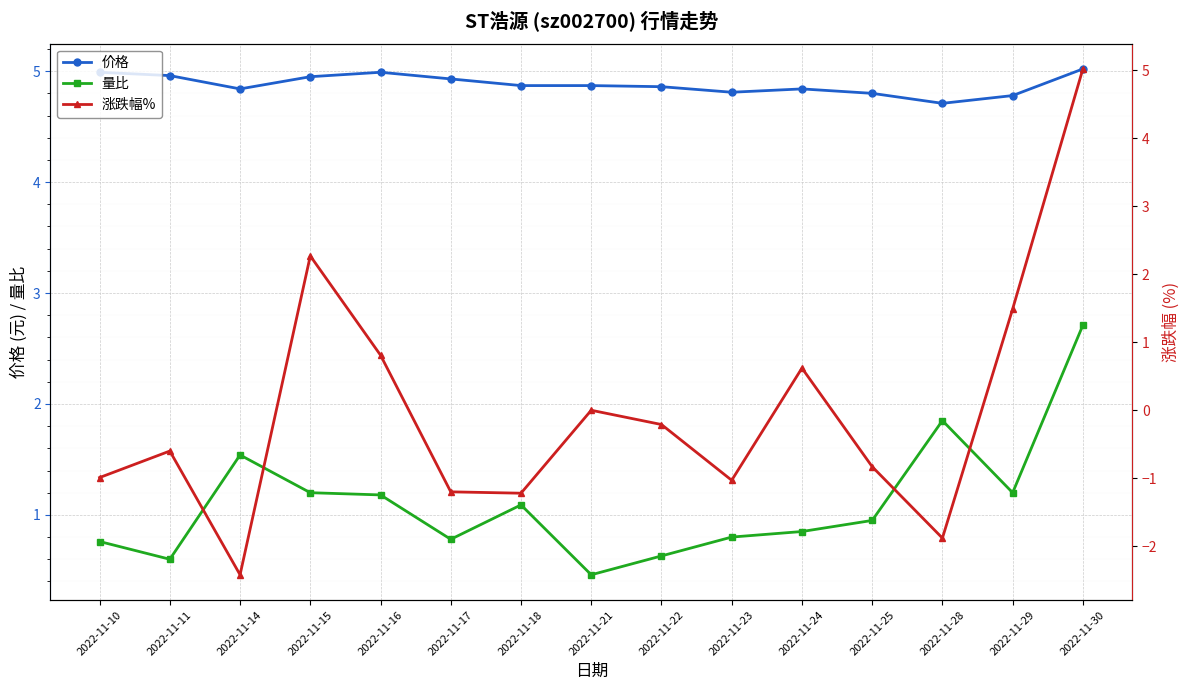

What is the value of the 涨跌幅% point at the 1st from the left?

-1.0